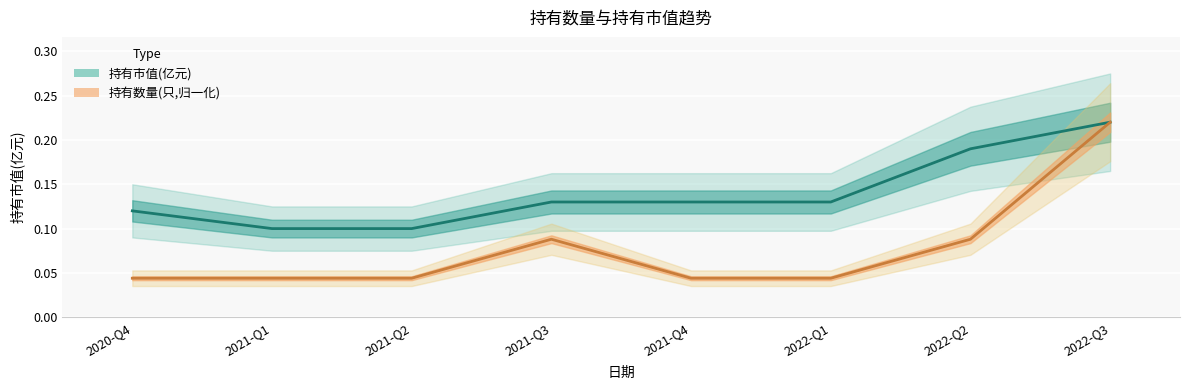

Which series changed the most between 2020-Q4 and 2021-Q2?

持有市值(亿元)